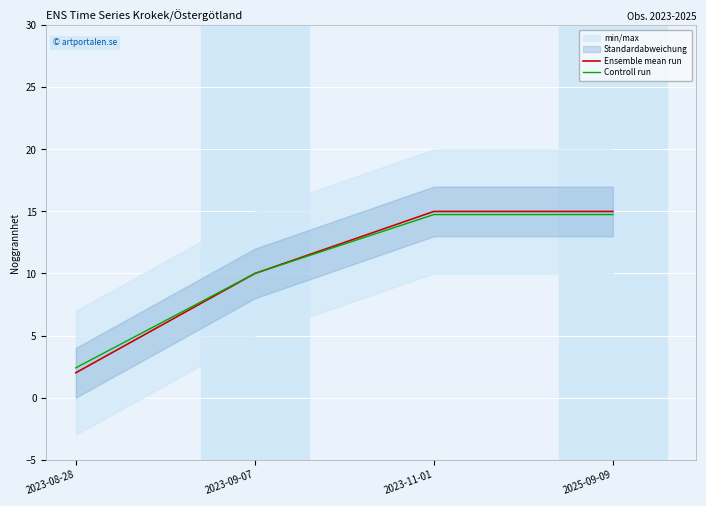

What is the label of the 4th point from the left?

2025-09-09